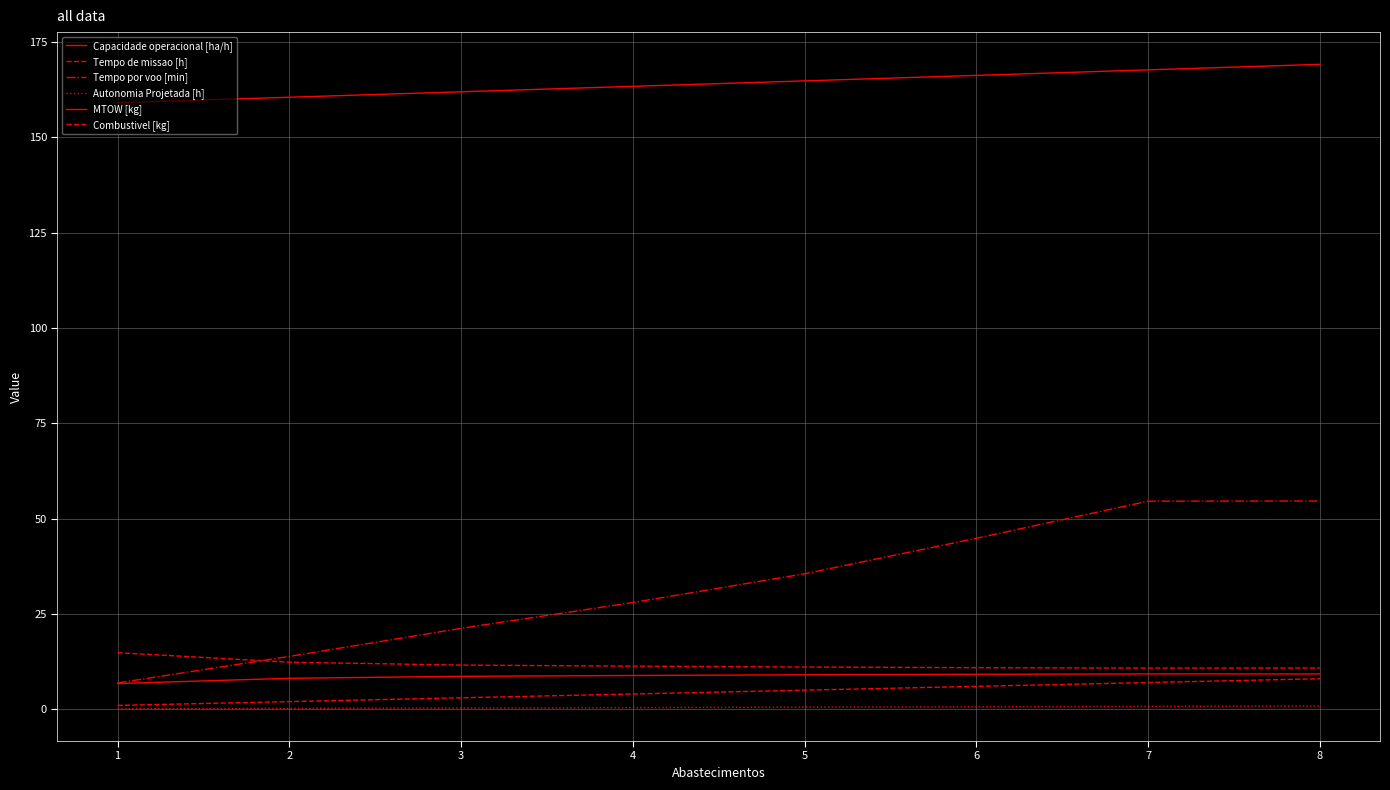

Is this an area chart (filled region under the line)?

No